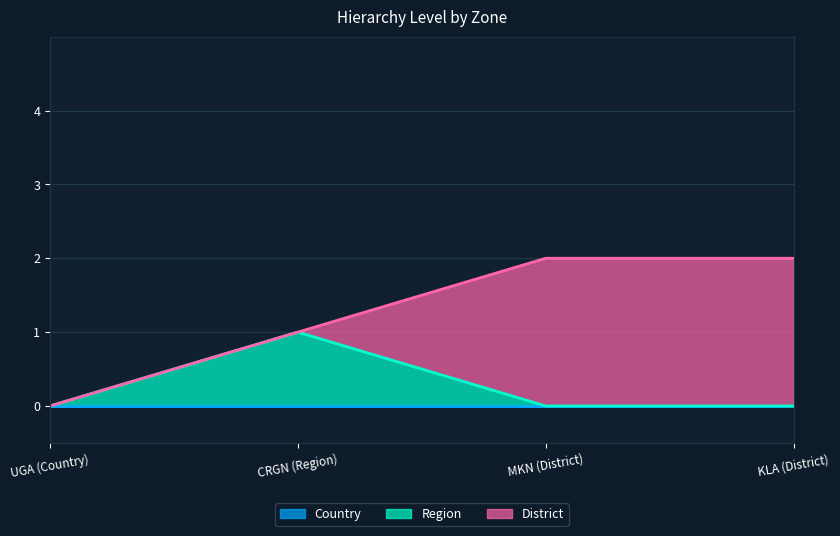

What is the label of the 2nd point from the right?

MKN